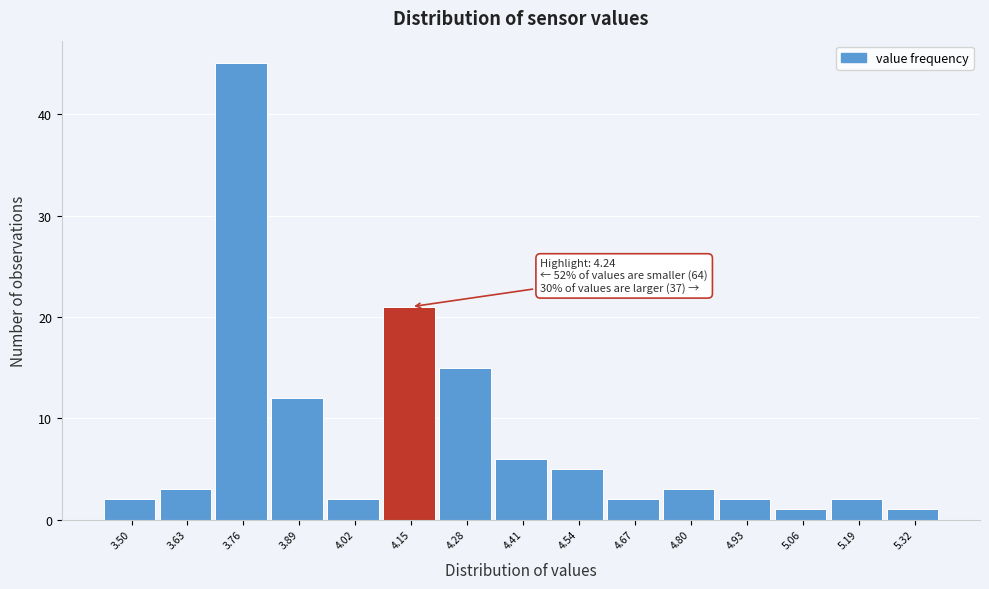

Reading left to right, list all the values displayed in this chart.

3.50=2	3.63=3	3.76=45	3.89=12	4.02=2	4.15=21	4.28=15	4.41=6	4.54=5	4.67=2	4.80=3	4.93=2	5.06=1	5.19=2	5.32=1